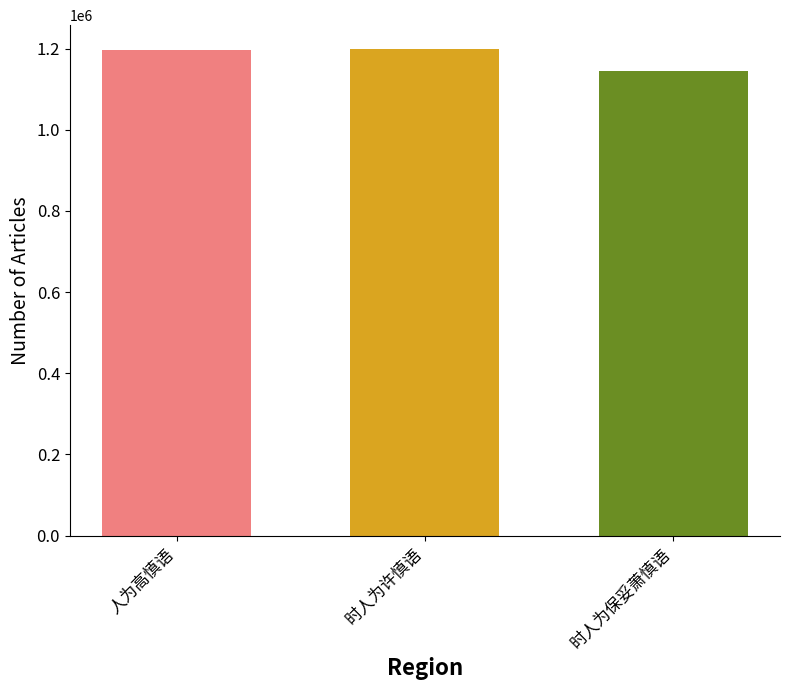

At which label is the value closest to 1171797?

人为高慎语